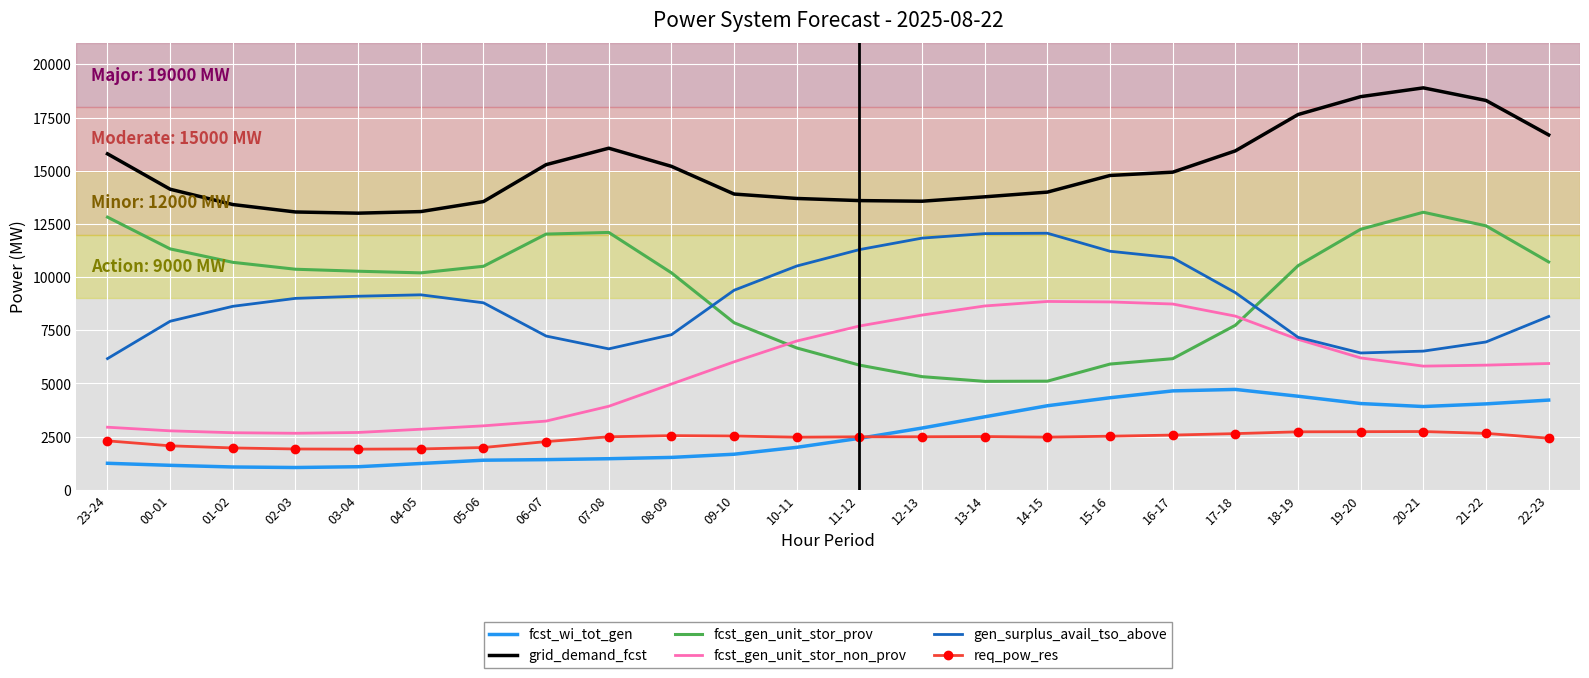

True or false: grid_demand_fcst has a value of 13410 at 01-02.

True